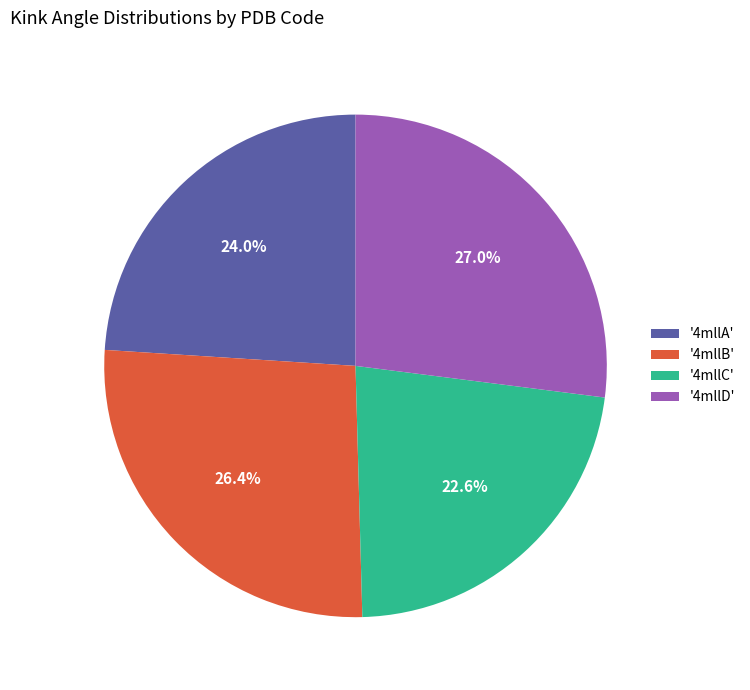

Rank the categories by value from lowest to highest.

'4mllC', '4mllA', '4mllB', '4mllD'